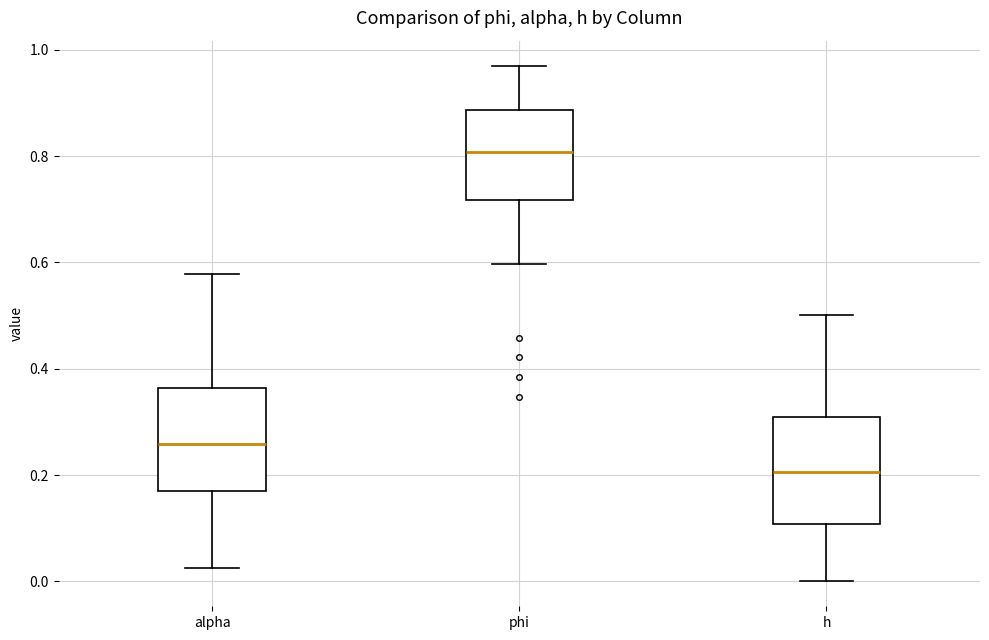

Where is the upper edge of the box for h on the y-axis? The values are not printed on the chart, so give them approximately, as read against the axis.

0.30